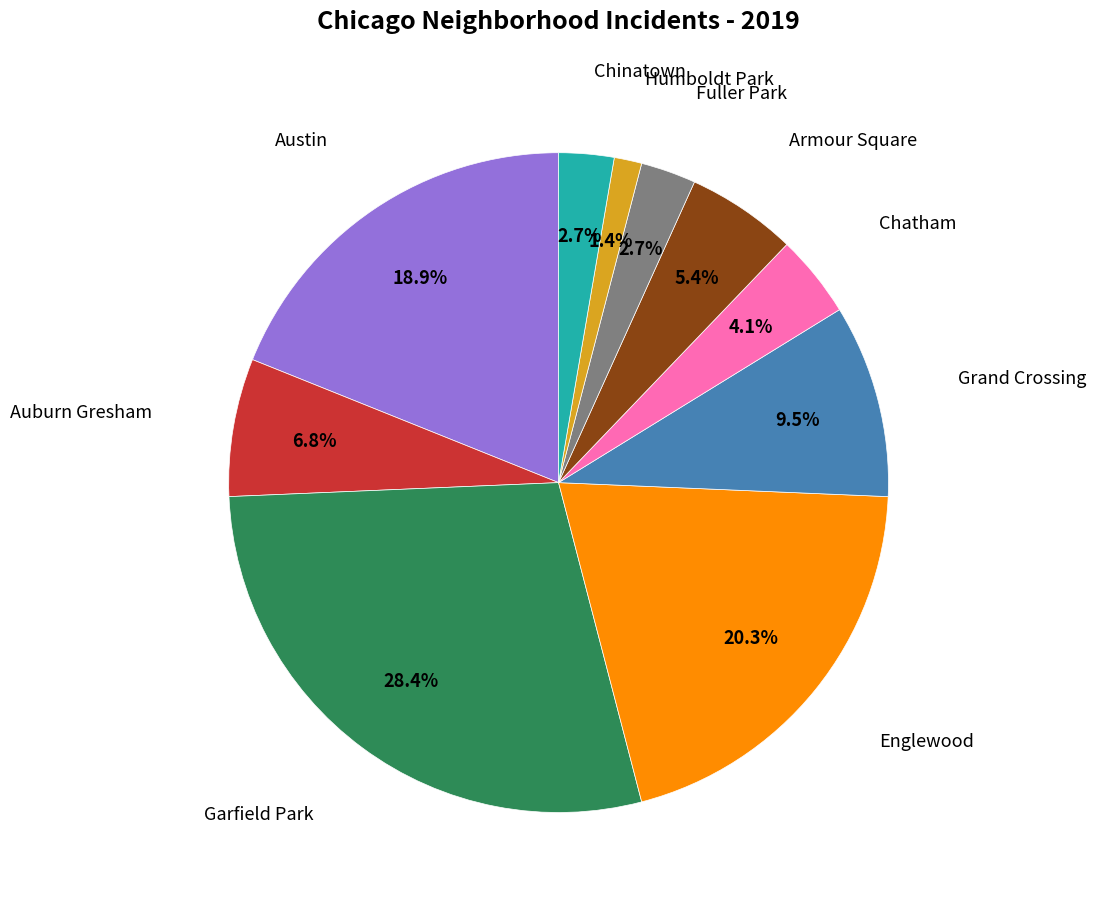

Is there any slice that represents more than half of the pie?

No